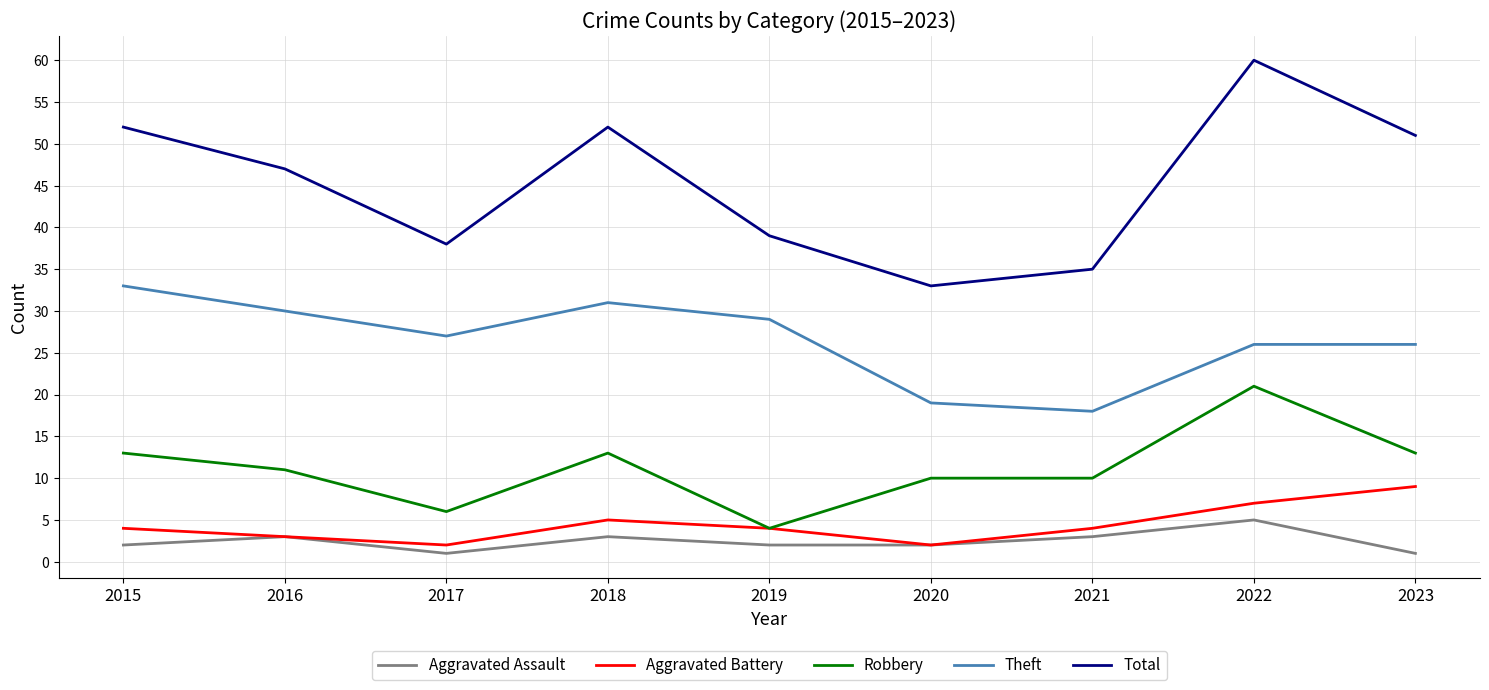

Reading right to left, what are all the values shown in this chart?

Aggravated Assault: 2023=1	2022=5	2021=3	2020=2	2019=2	2018=3	2017=1	2016=3	2015=2
Aggravated Battery: 2023=9	2022=7	2021=4	2020=2	2019=4	2018=5	2017=2	2016=3	2015=4
Robbery: 2023=13	2022=21	2021=10	2020=10	2019=4	2018=13	2017=6	2016=11	2015=13
Theft: 2023=26	2022=26	2021=18	2020=19	2019=29	2018=31	2017=27	2016=30	2015=33
Total: 2023=51	2022=60	2021=35	2020=33	2019=39	2018=52	2017=38	2016=47	2015=52